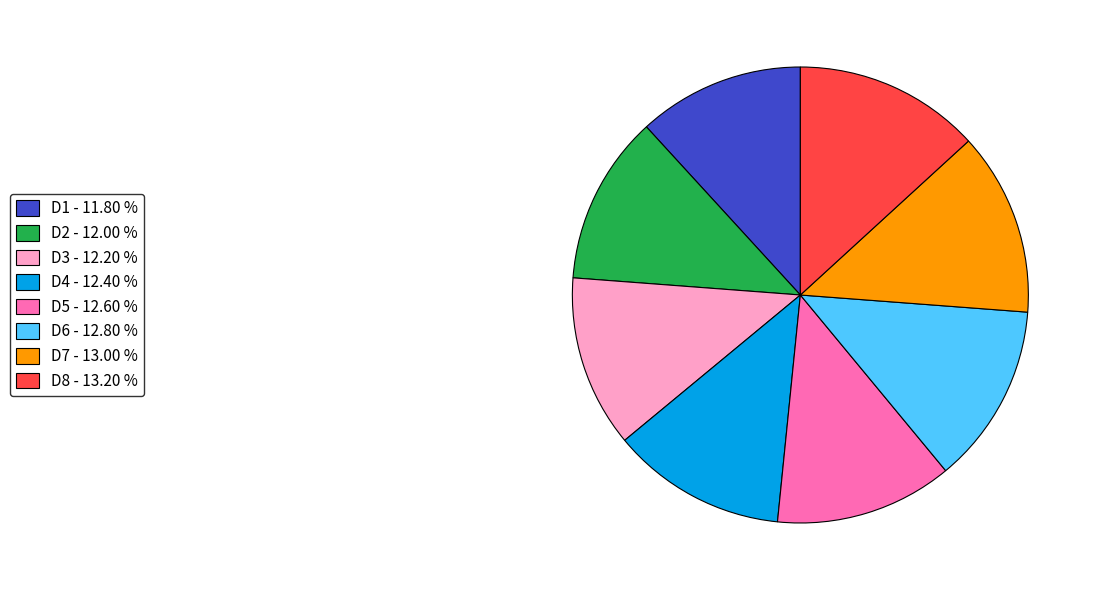

Combined, do D8 - 13.20 % and D1 - 11.80 % account for over 50%?

No